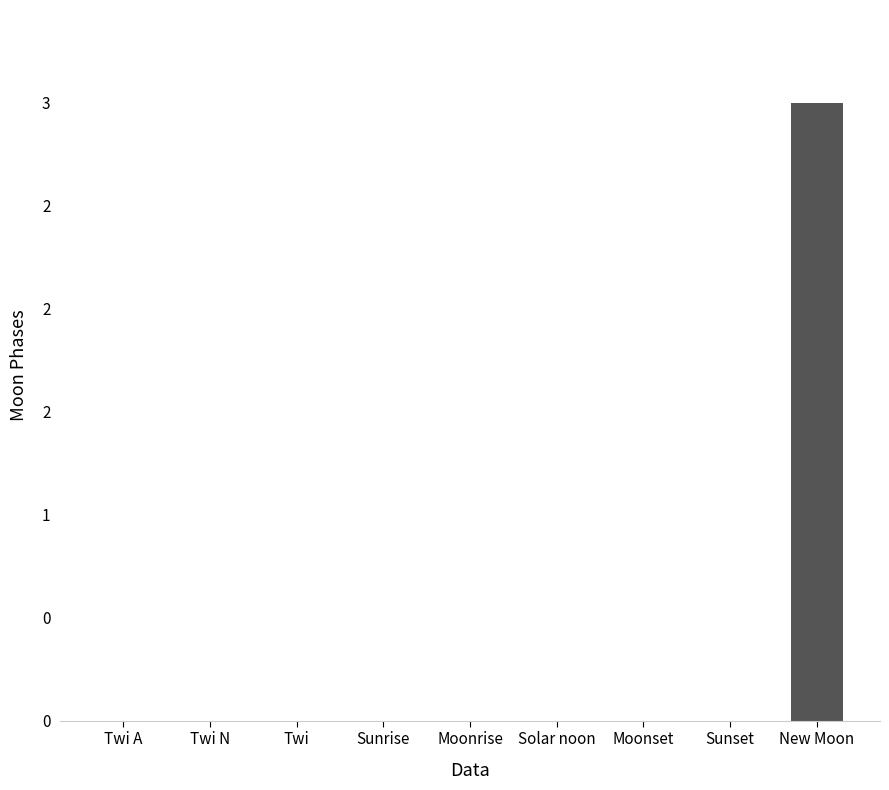

The value at Sunrise is 0. True or false?

True